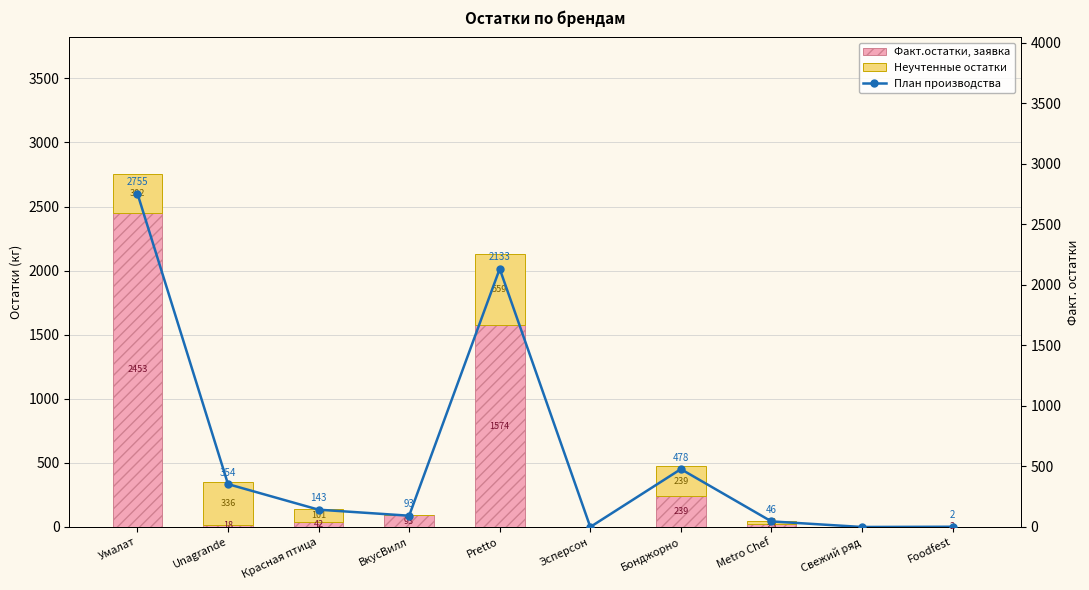

At which label does План производства reach its peak?

Умалат